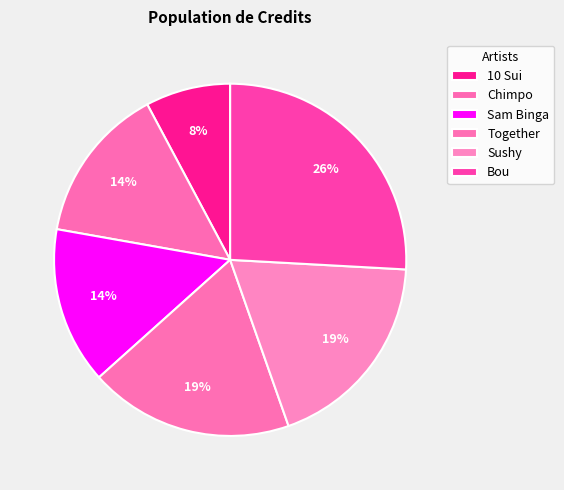

To the nearest percent, what percentage of the pie is Sushy?

19%